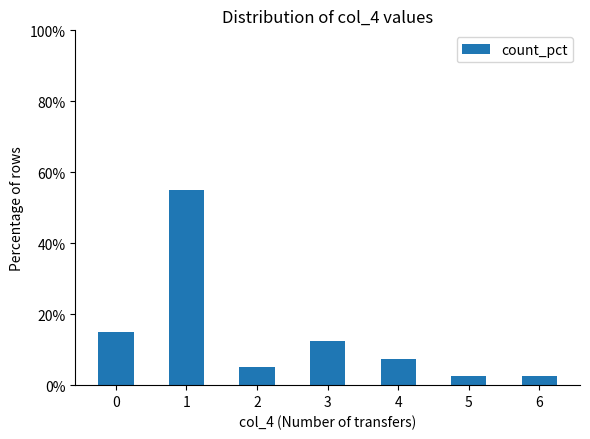

What is the average value?

14.3